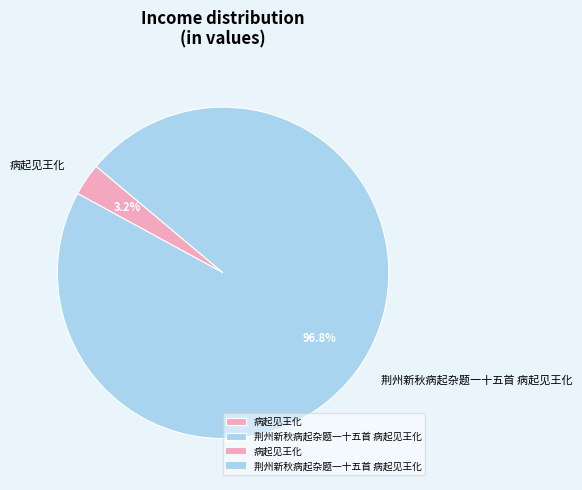

What percentage is the 荆州新秋病起杂题一十五首 病起见王化 slice, to the nearest percent?

97%